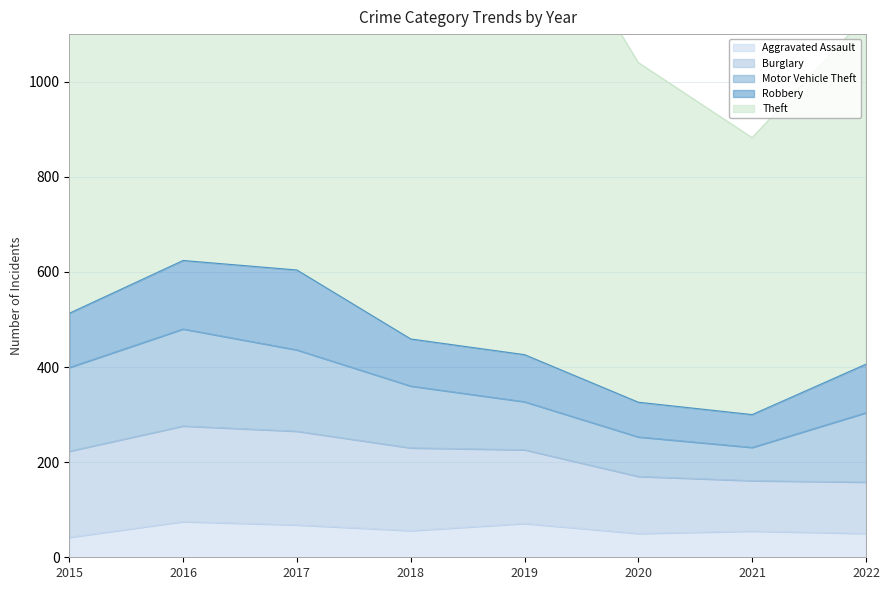

What is the spread (max minus min) of values at 2018?

858